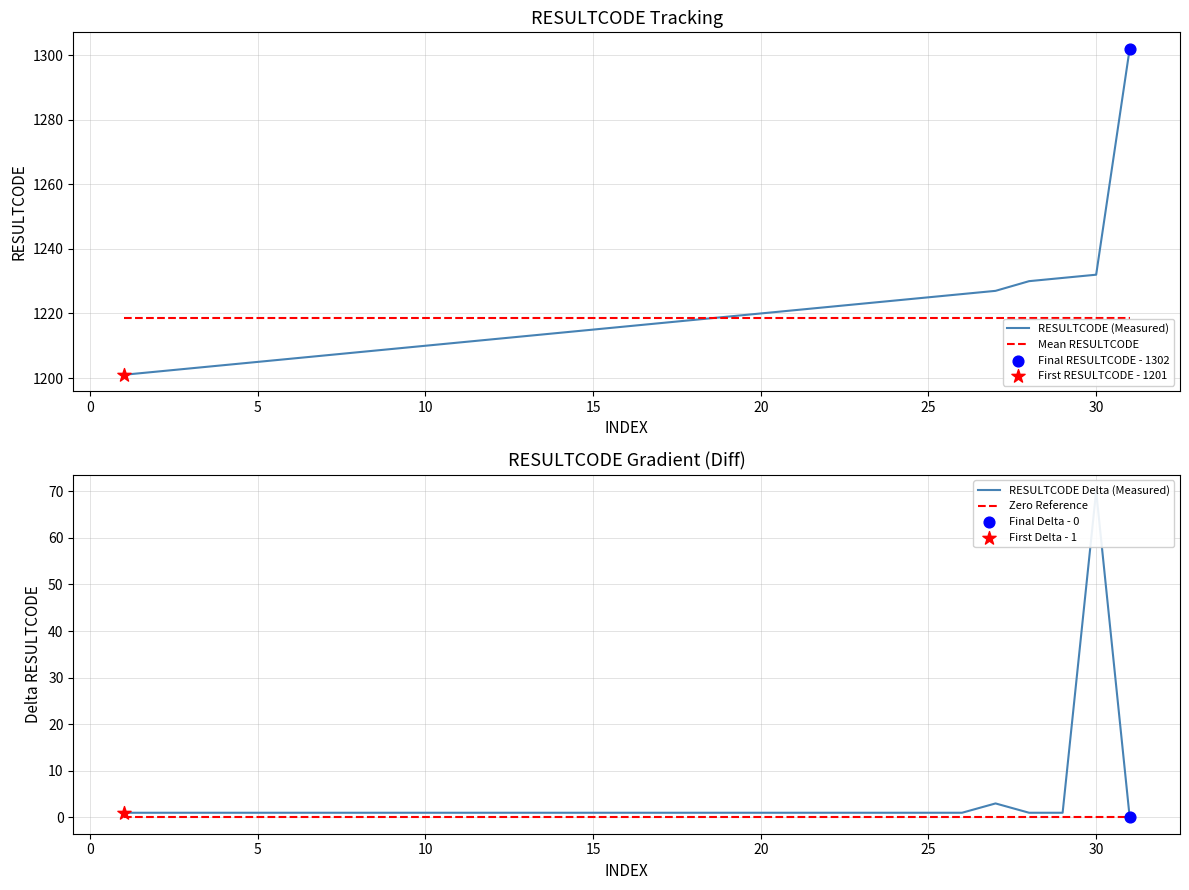

Which series has the widest spread of Y values?

RESULTCODE (Measured)